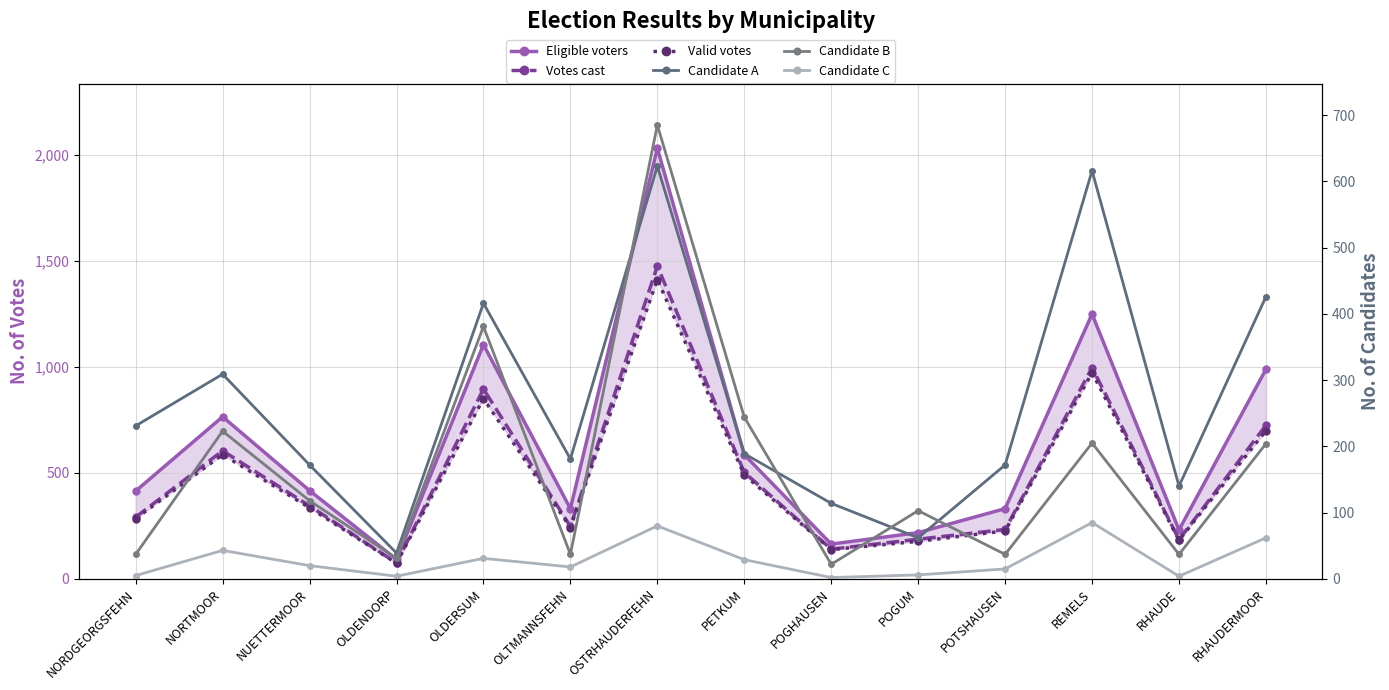

What is the difference between the highest and lowest values at OSTRHAUDERFEHN?

1950